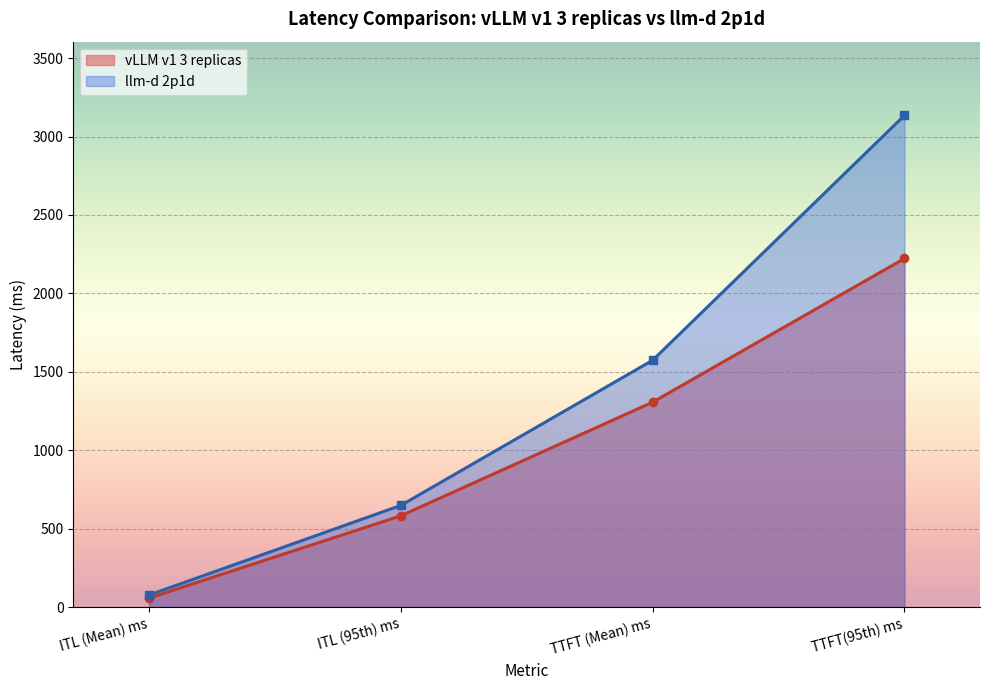

What is the minimum value for llm-d 2p1d?

77.0